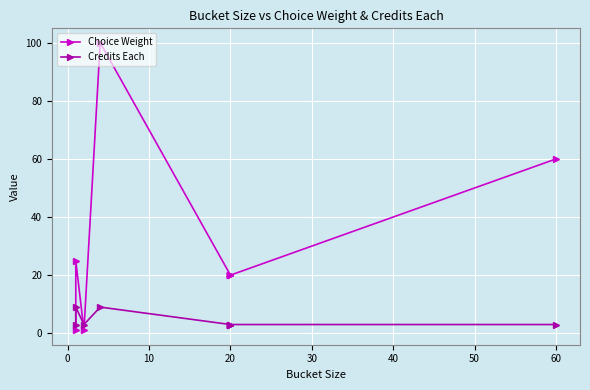

The Choice Weight series shows 29 at 20. True or false?

False